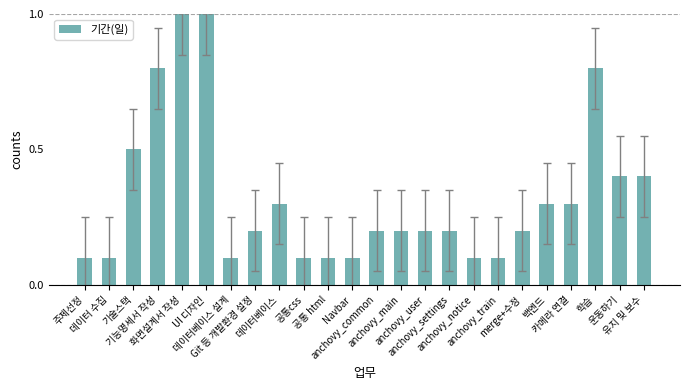

The chart shows a value of 0.2 at 공통 html. True or false?

False